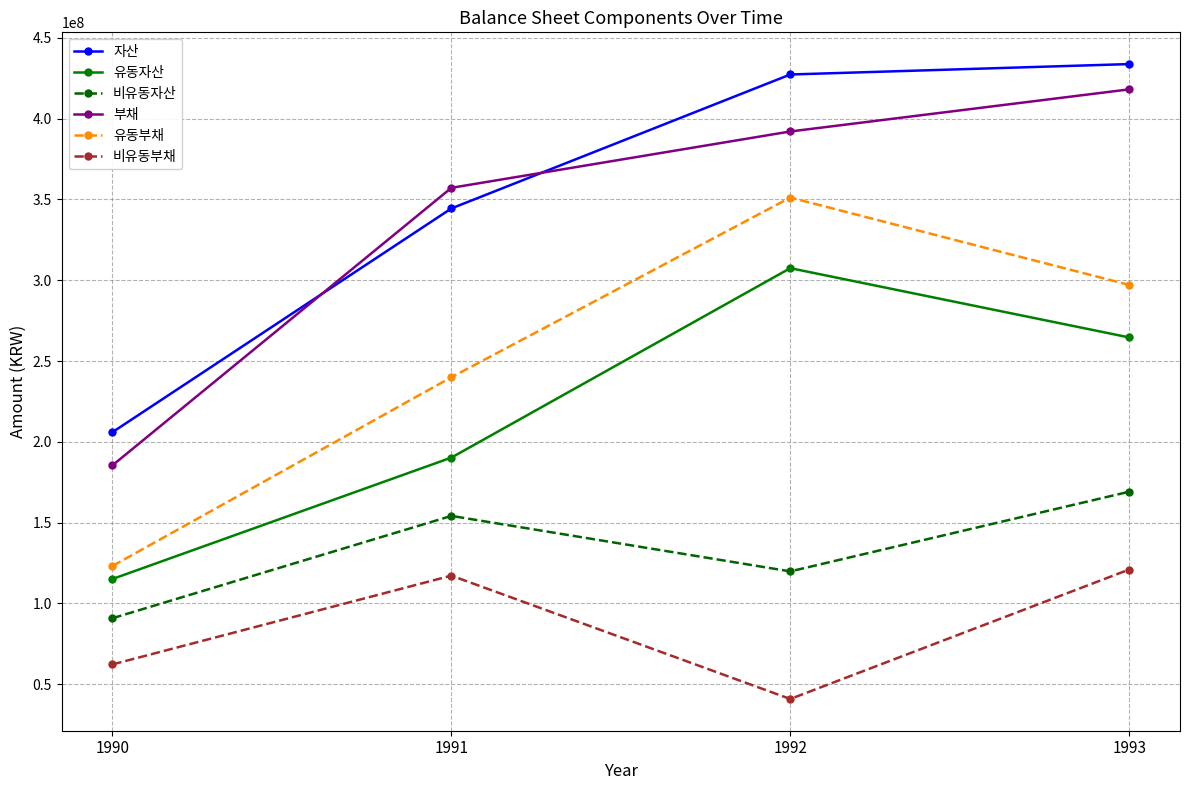

Reading left to right, transcribe all the data shown in this chart.

자산: 206017071	344465137	427359657	433807289
유동자산: 115154724	190276145	307509433	264646444
비유동자산: 90862347	154188992	119850224	169160845
부채: 185502525	357222773	392097676	418153244
유동부채: 123212091	239995944	351207534	297145917
비유동부채: 62290434	117226829	40890142	121007327